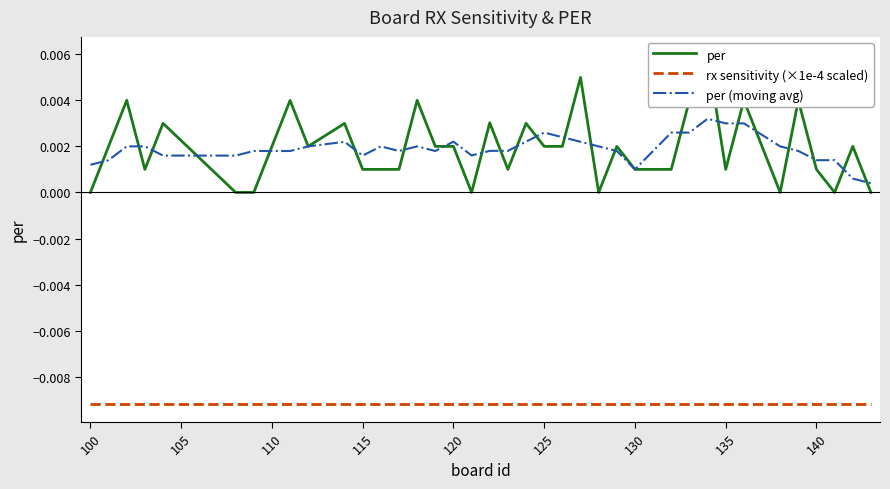

How many series are shown in this chart?

3